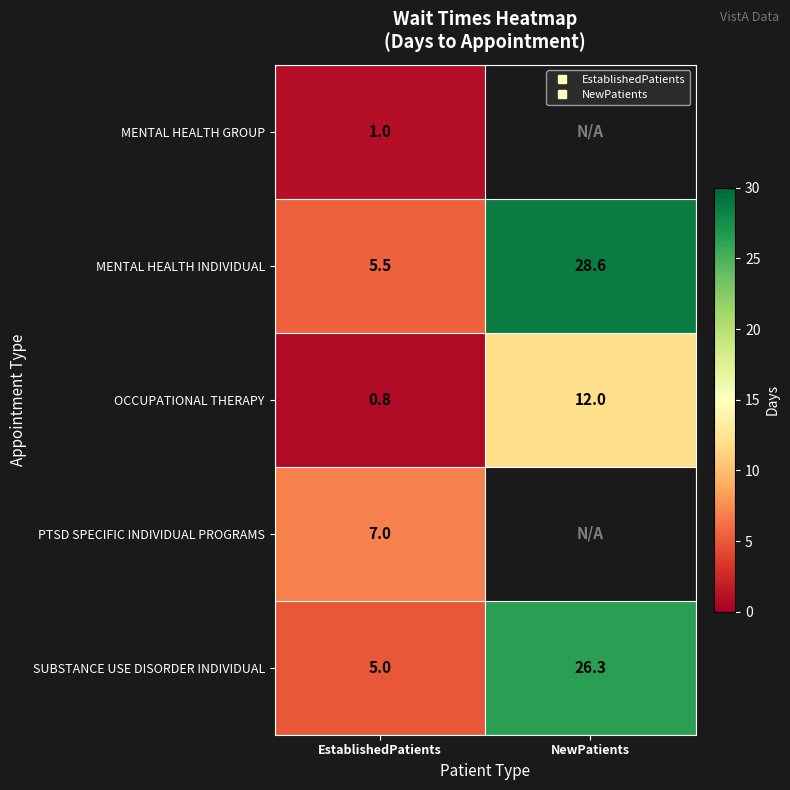

What is the difference between the SUBSTANCE USE DISORDER INDIVIDUAL values at NewPatients and EstablishedPatients?

21.3